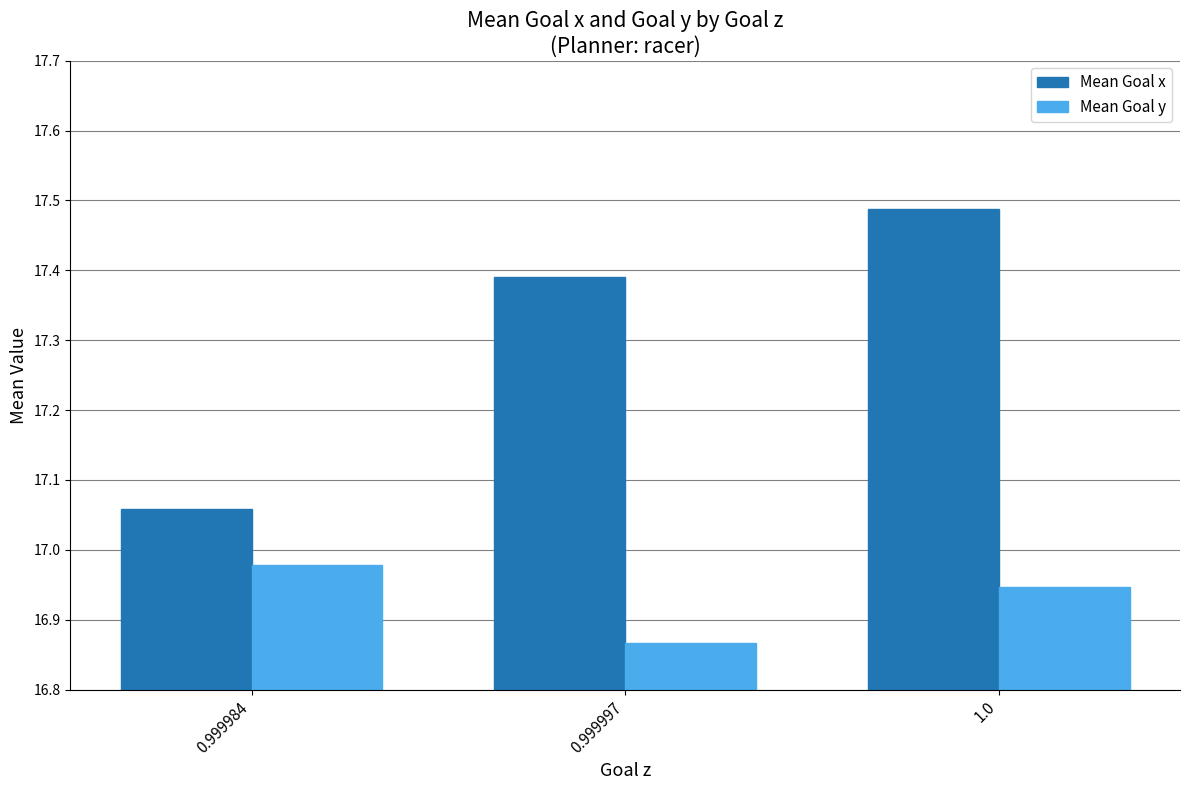

At 1.0, list the series in order from smallest to largest.

Mean Goal y, Mean Goal x